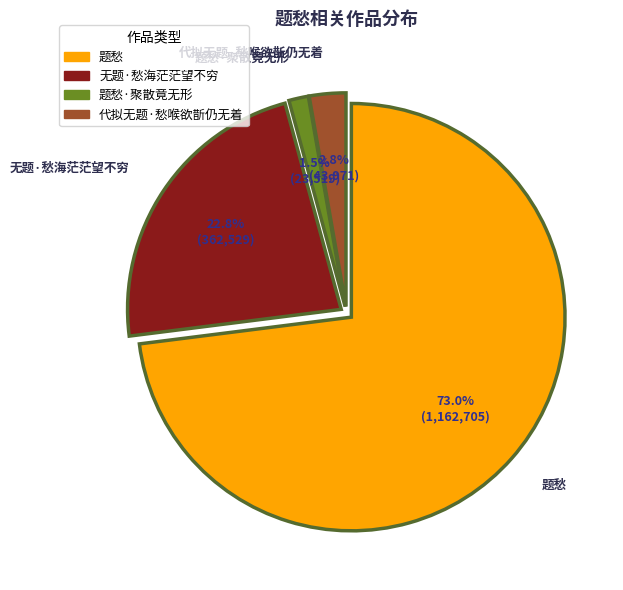

Is there any slice that represents more than half of the pie?

Yes